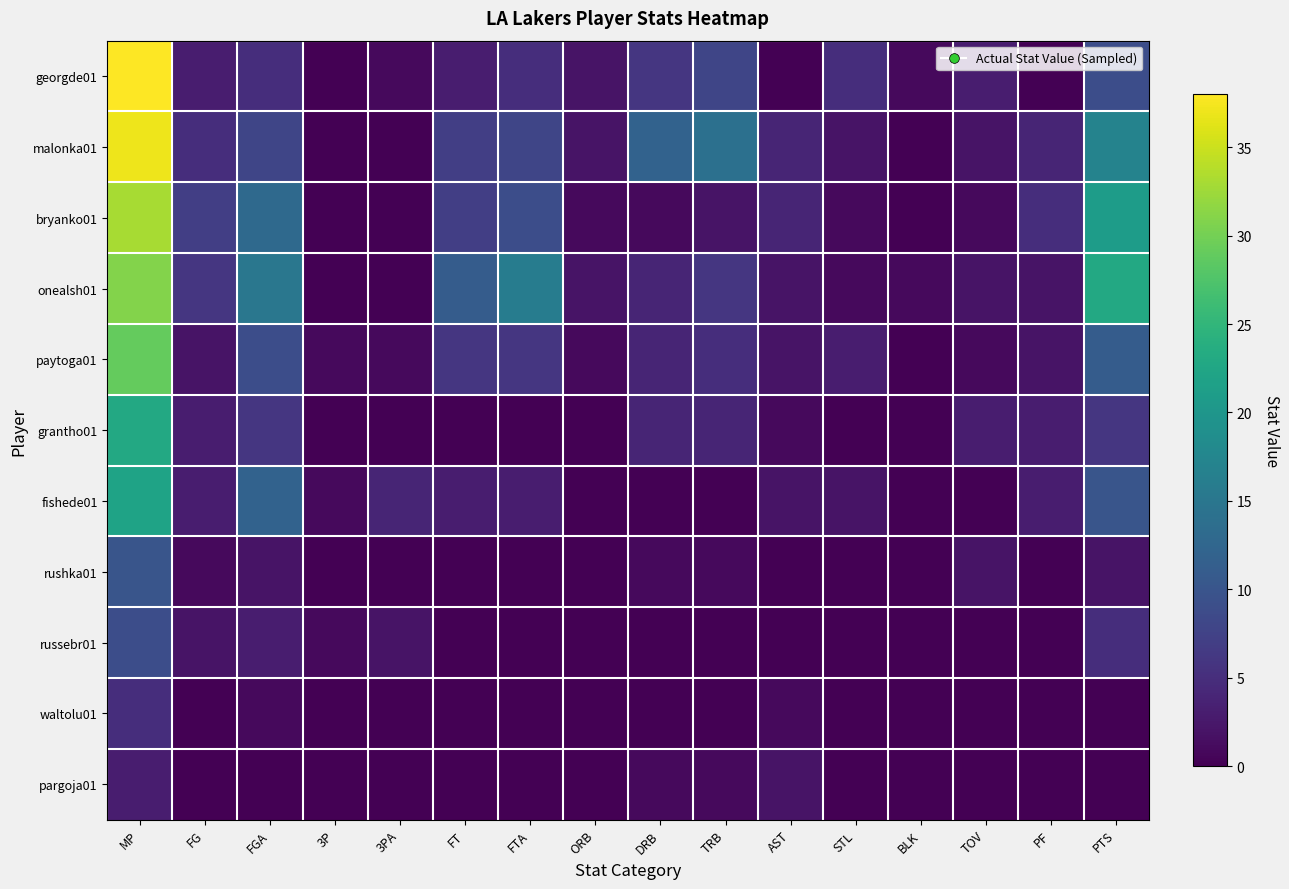

Which series changed the most between FG and STL?

bryanko01